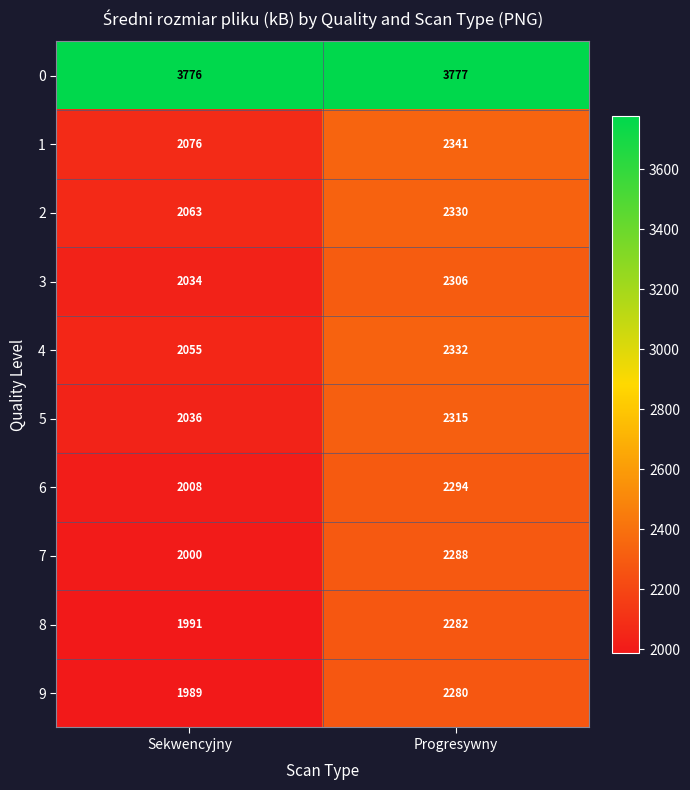

Count the number of categories in the chart.

2